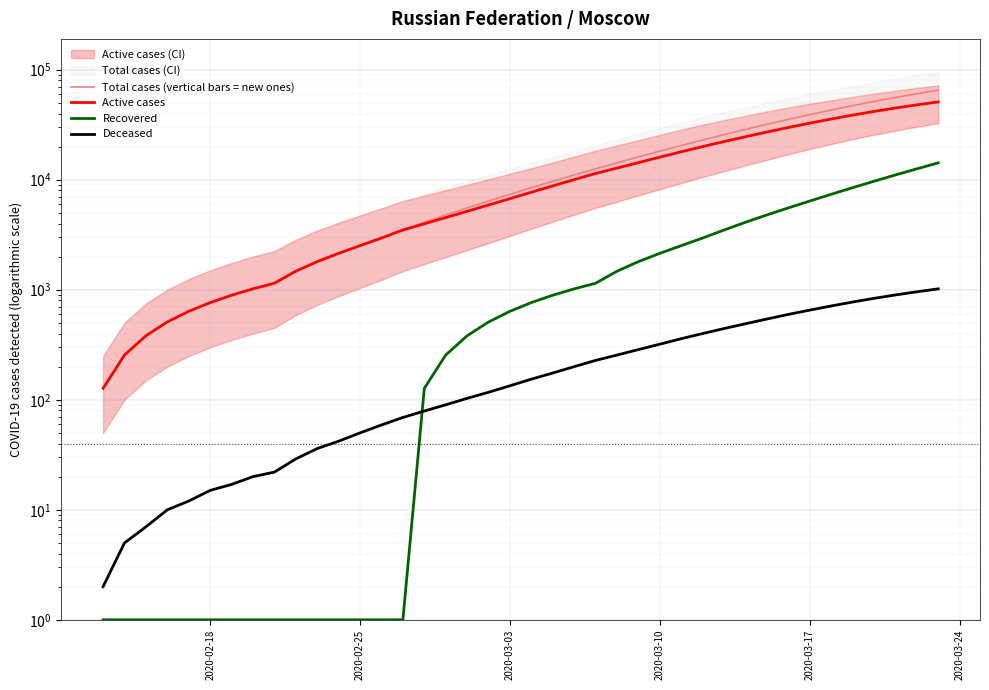

What are all the series names shown in the legend?

Total cases (vertical bars = new ones), Active cases, Recovered, Deceased